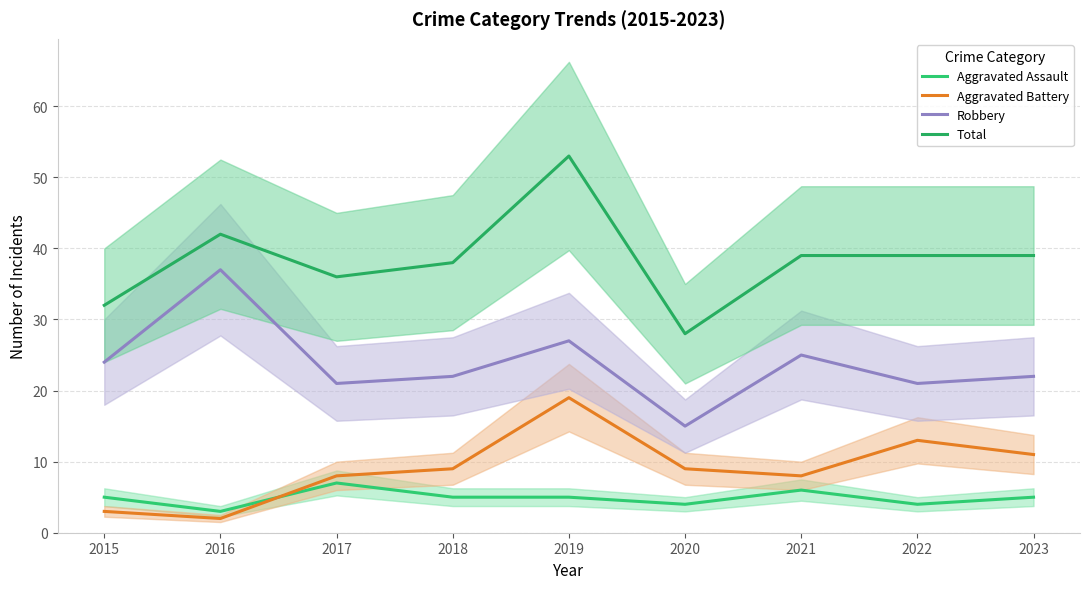

True or false: Robbery has more than 2 points higher than both neighbors.

True